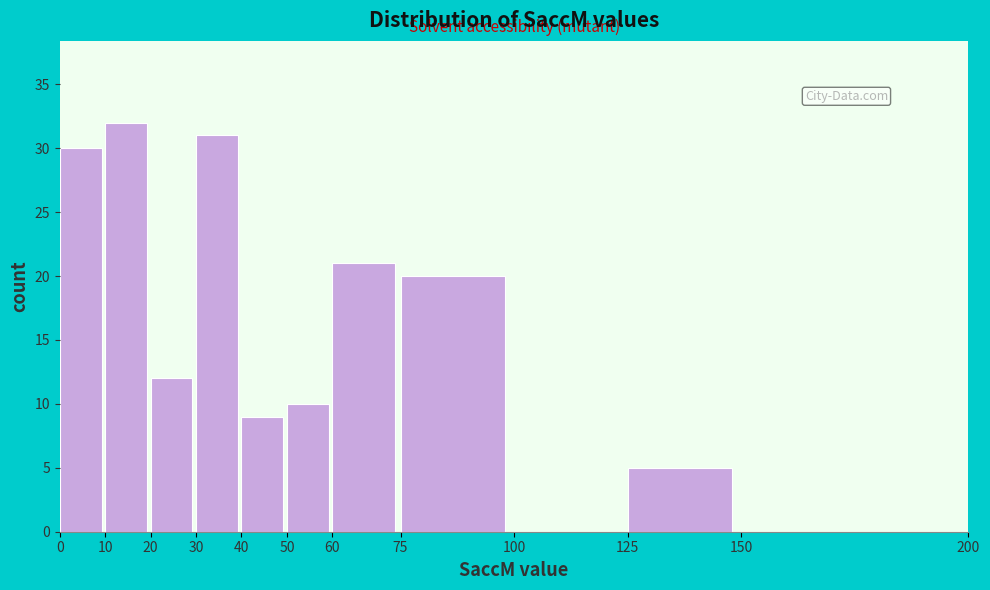

What is the height of the bar covering 40 to 50 on the x-axis? The values are not printed on the chart, so give them approximately, as read against the axis.

9